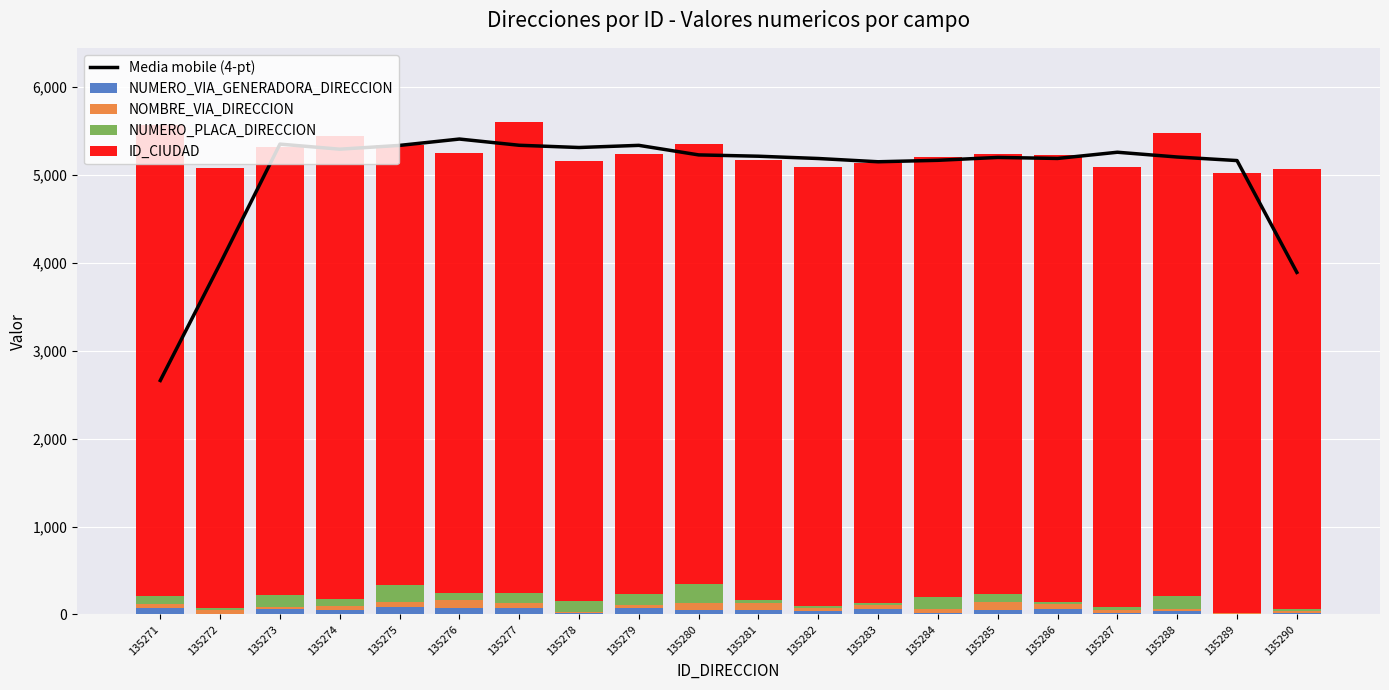

Reading left to right, what are all the values shown in this chart?

Media mobile (4-pt): 135271=2661.0	135272=3989.5	135273=5348.8	135274=5291.0	135275=5334.0	135276=5406.2	135277=5335.5	135278=5310.0	135279=5334.5	135280=5226.0	135281=5211.0	135282=5185.0	135283=5148.0	135284=5164.5	135285=5197.2	135286=5185.8	135287=5256.2	135288=5202.0	135289=5161.5	135290=3890.0
NUMERO_VIA_GENERADORA_DIRECCION: 135271=75.0	135272=10.0	135273=58.0	135274=48.0	135275=83.0	135276=77.0	135277=72.0	135278=18.0	135279=71.0	135280=53.0	135281=52.0	135282=39.0	135283=64.0	135284=18.0	135285=49.0	135286=63.0	135287=15.0	135288=36.0	135289=0.0	135290=16.0
NOMBRE_VIA_DIRECCION: 135271=48.0	135272=43.0	135273=23.0	135274=48.0	135275=57.0	135276=90.0	135277=55.0	135278=6.0	135279=38.0	135280=76.0	135281=80.0	135282=30.0	135283=40.0	135284=43.0	135285=98.0	135286=53.0	135287=35.0	135288=27.0	135289=17.0	135290=22.0
NUMERO_PLACA_DIRECCION: 135271=86.0	135272=21.0	135273=145.0	135274=75.0	135275=197.0	135276=79.0	135277=116.0	135278=129.0	135279=126.0	135280=215.0	135281=36.0	135282=24.0	135283=27.0	135284=135.0	135285=87.0	135286=21.0	135287=35.0	135288=150.0	135289=0.0	135290=24.0
ID_CIUDAD: 135271=5360.0	135272=5001.0	135273=5088.0	135274=5266.0	135275=5001.0	135276=5001.0	135277=5360.0	135278=5001.0	135279=5001.0	135280=5001.0	135281=5001.0	135282=5001.0	135283=5001.0	135284=5001.0	135285=5001.0	135286=5088.0	135287=5001.0	135288=5266.0	135289=5001.0	135290=5001.0